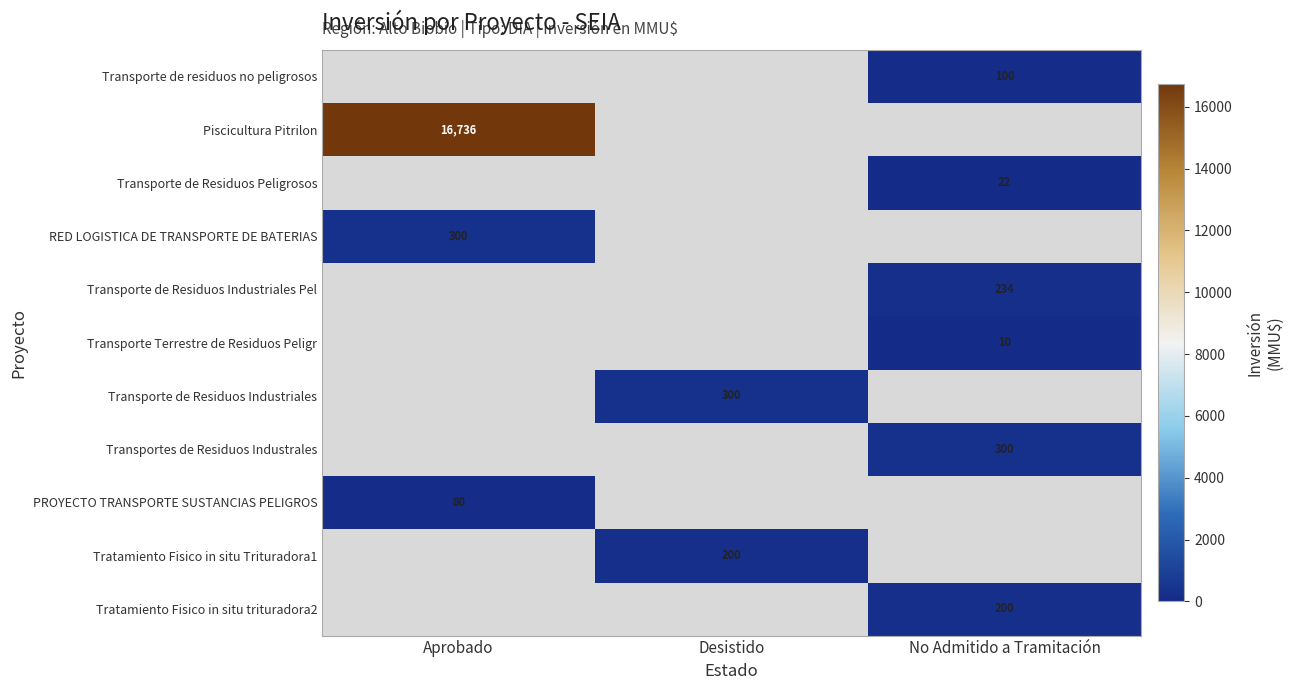

The value of Transporte de Residuos Industriales at Desistido is 403. True or false?

False